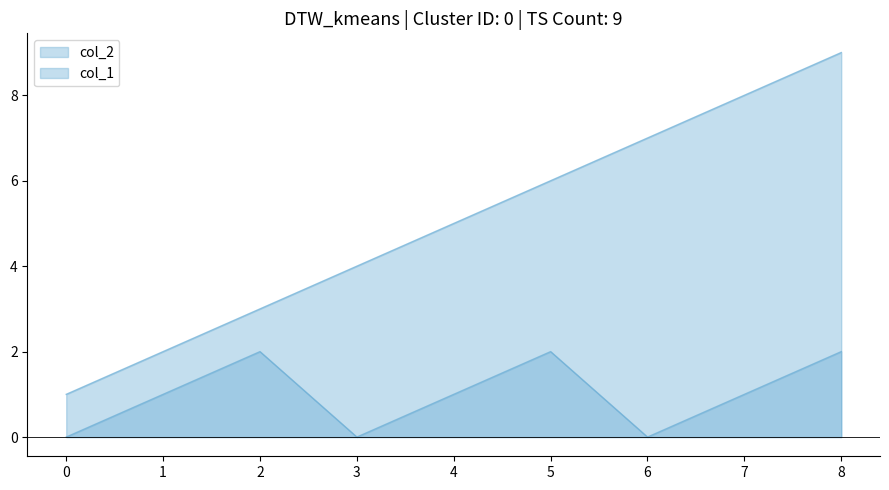

The col_2 series shows 3 at 0. True or false?

False